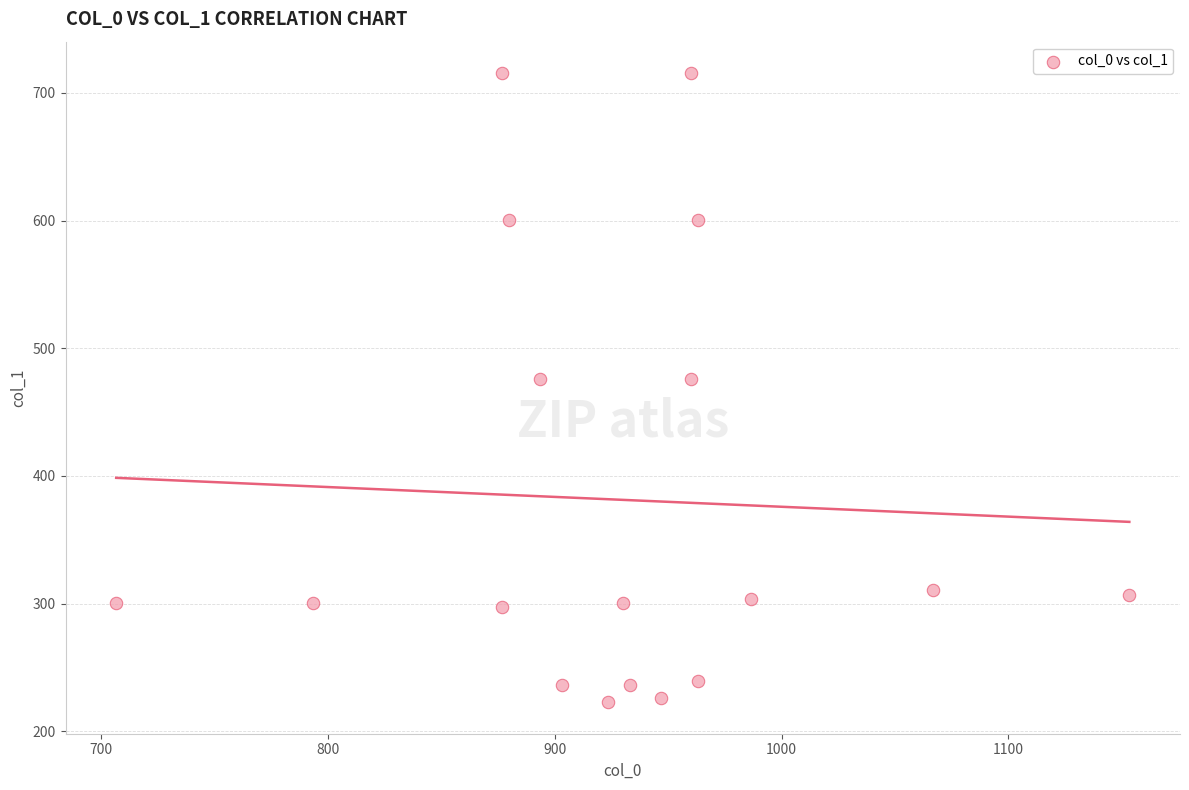

What is the range of X values (max minus min)?

446.7